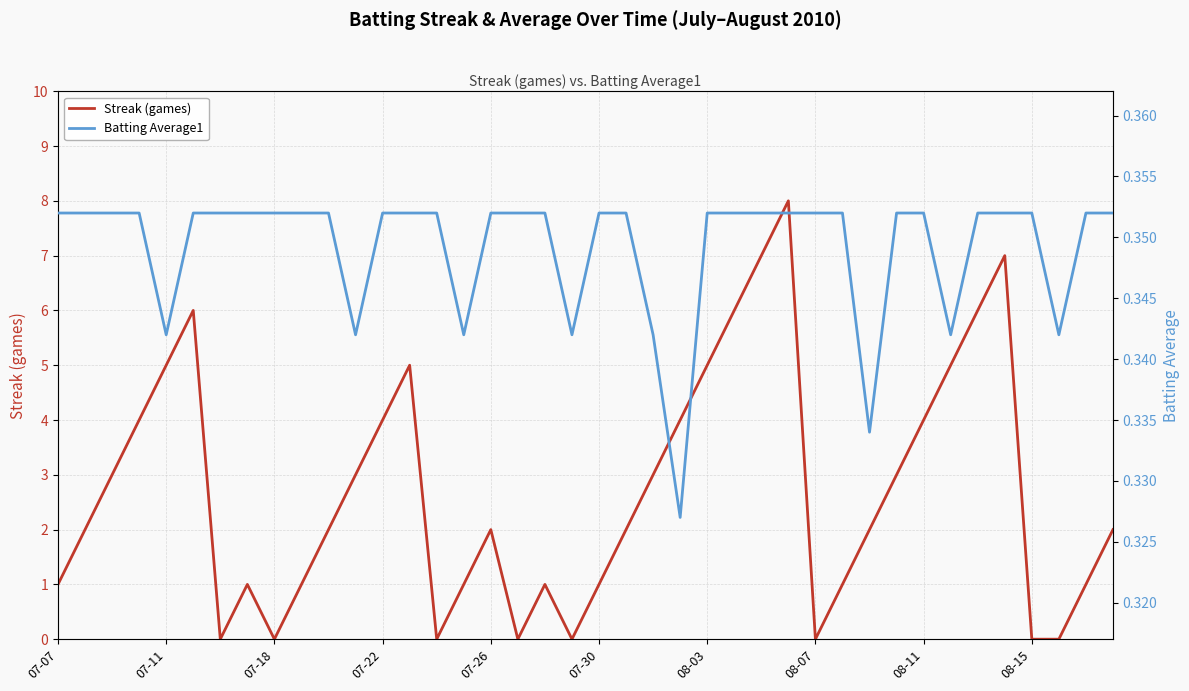

What is the sum of all Batting Average1 values?

14.0